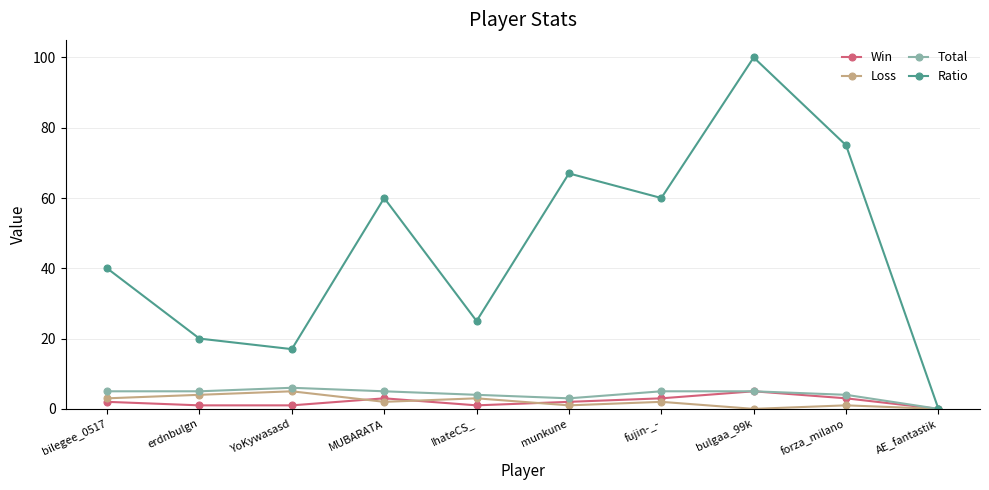

Is this an area chart (filled region under the line)?

No